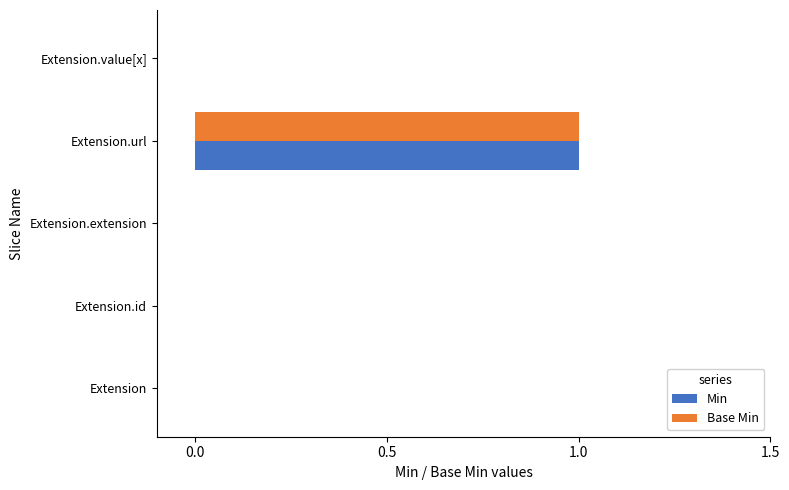

At which label does Base Min reach its peak?

Extension.url